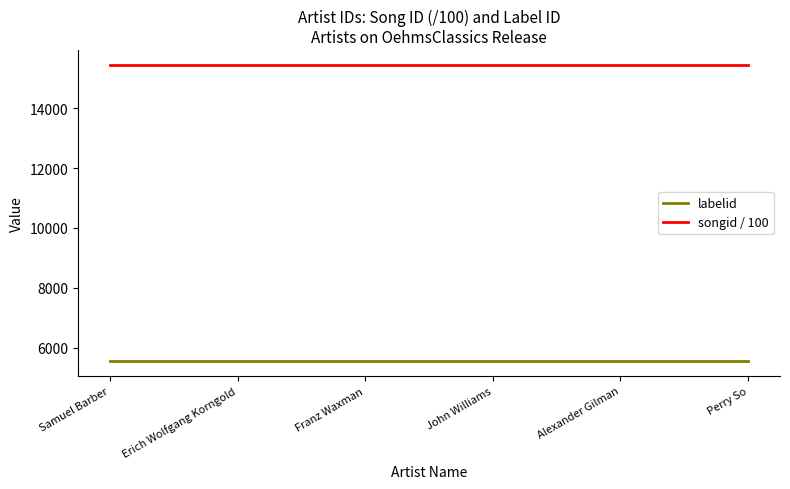

What is the highest value of the labelid series?

5548.0